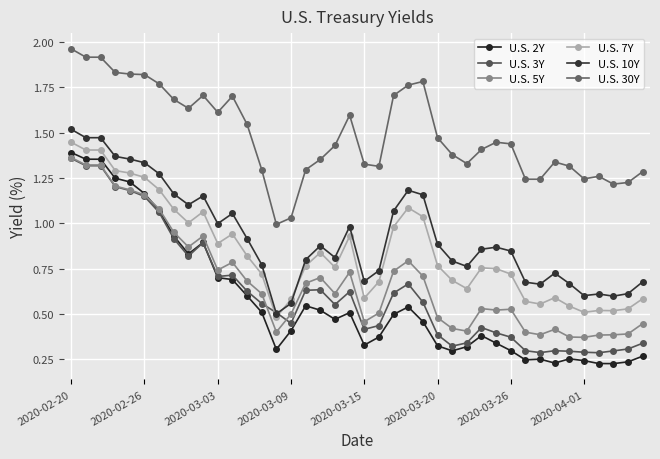

Is this an area chart (filled region under the line)?

No